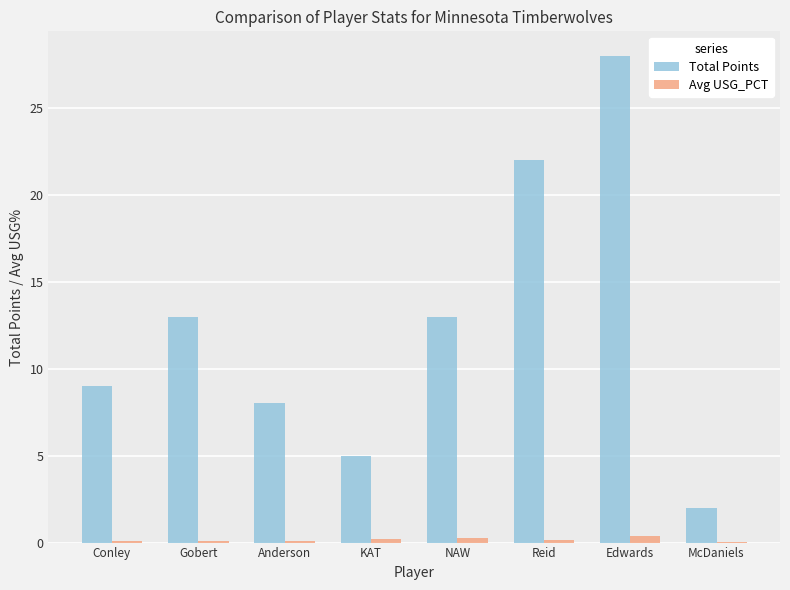

What is the greatest value displayed?

28.0